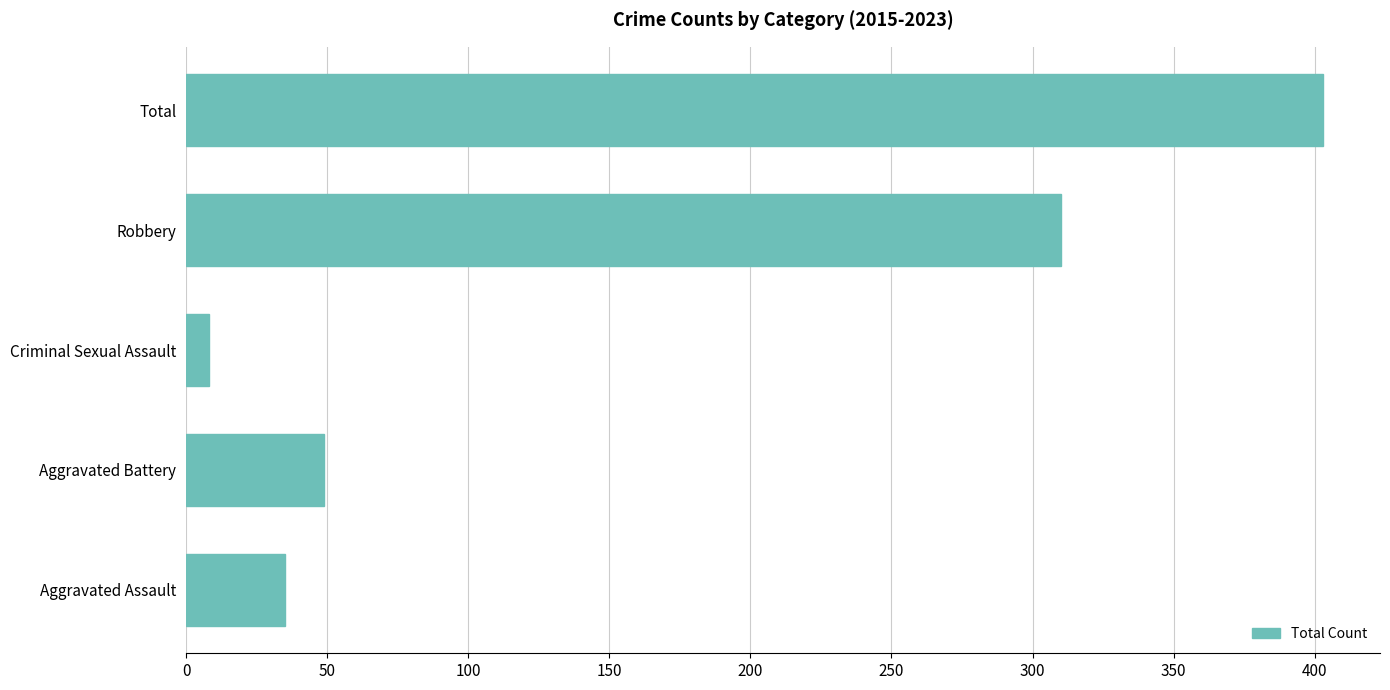

True or false: the data shows 49 at Aggravated Battery.

True